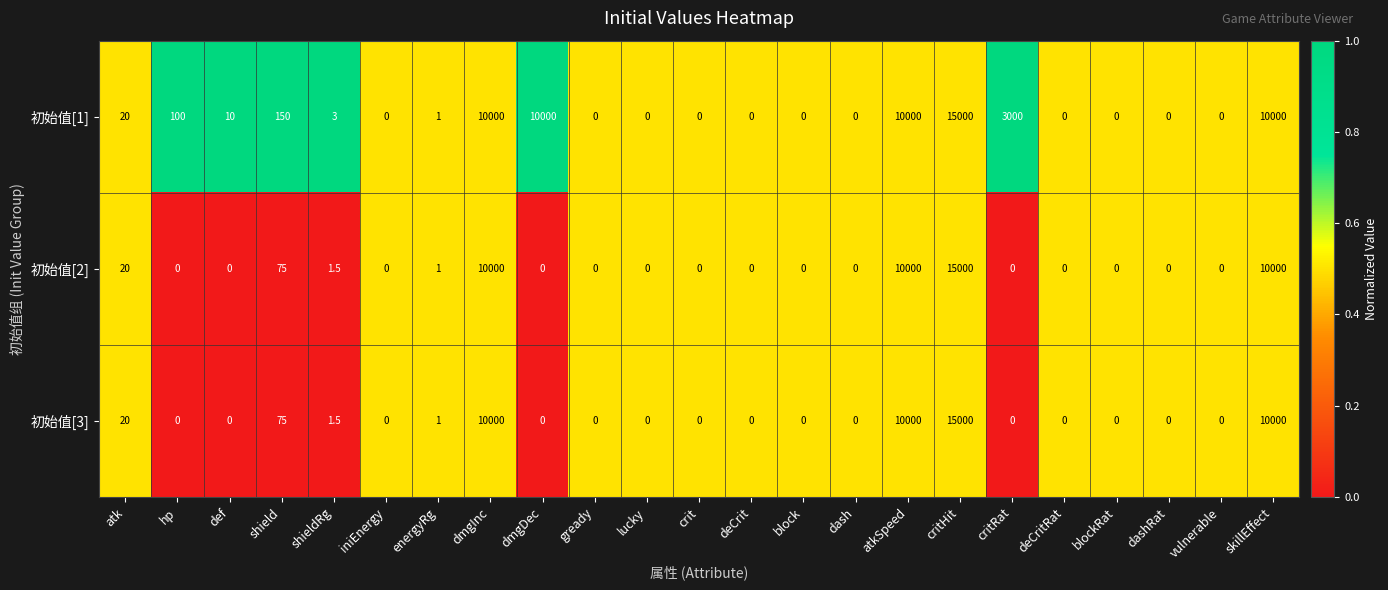

What value does the 初始值[2] series have at atkSpeed?

10000.0